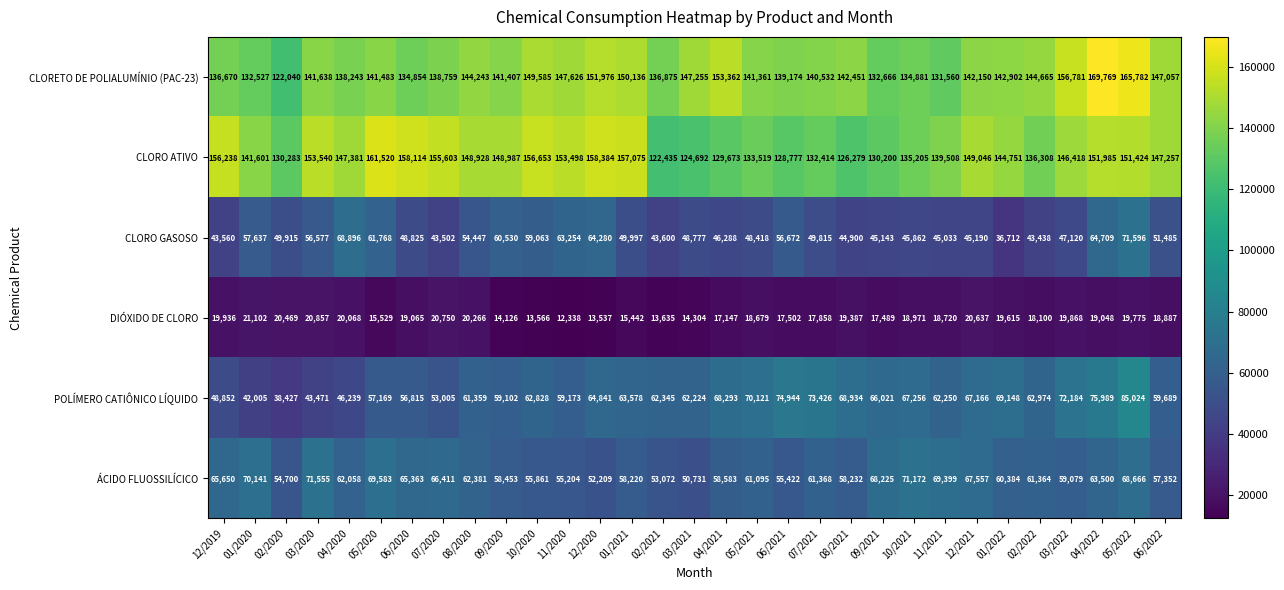

Is it true that CLORO ATIVO equals 223611 at 07/2021?

False